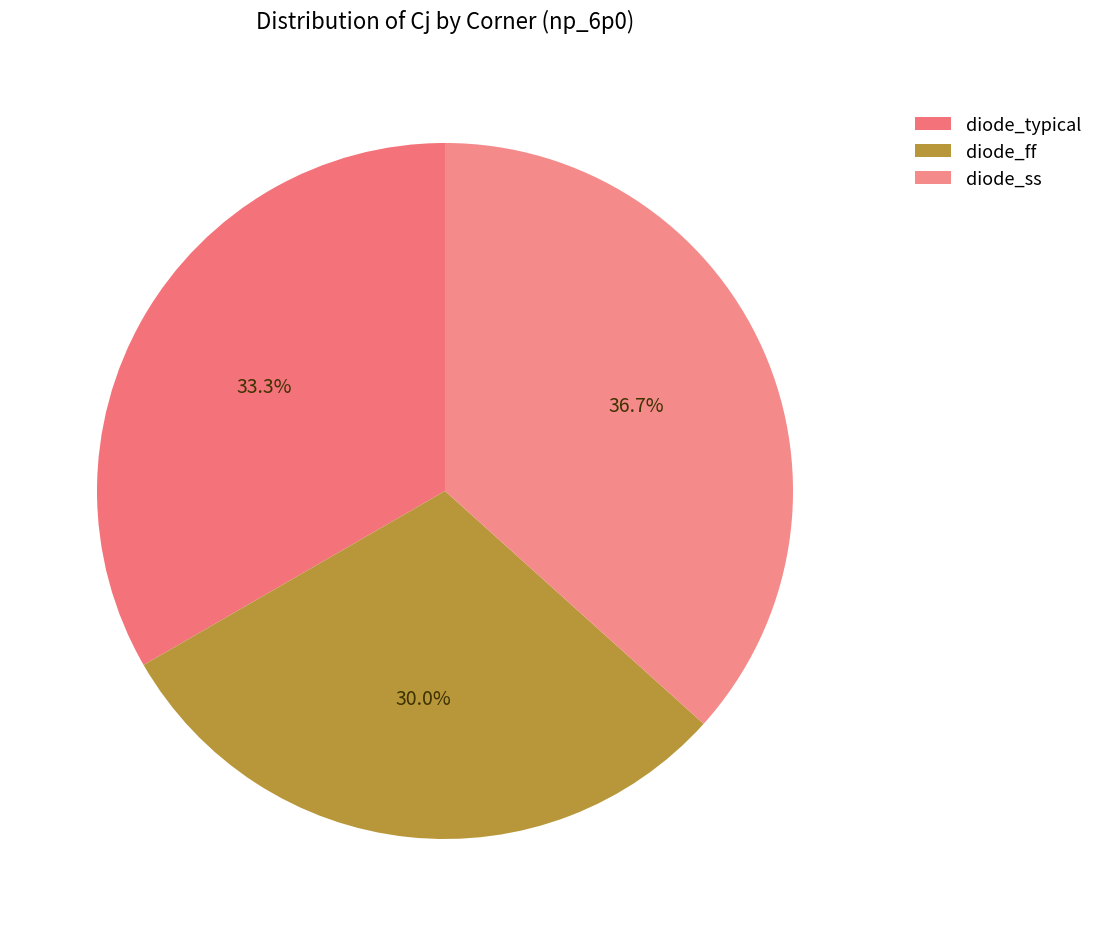

Approximately how many times larger is the value at diode_typical compared to diode_ss?

0.9